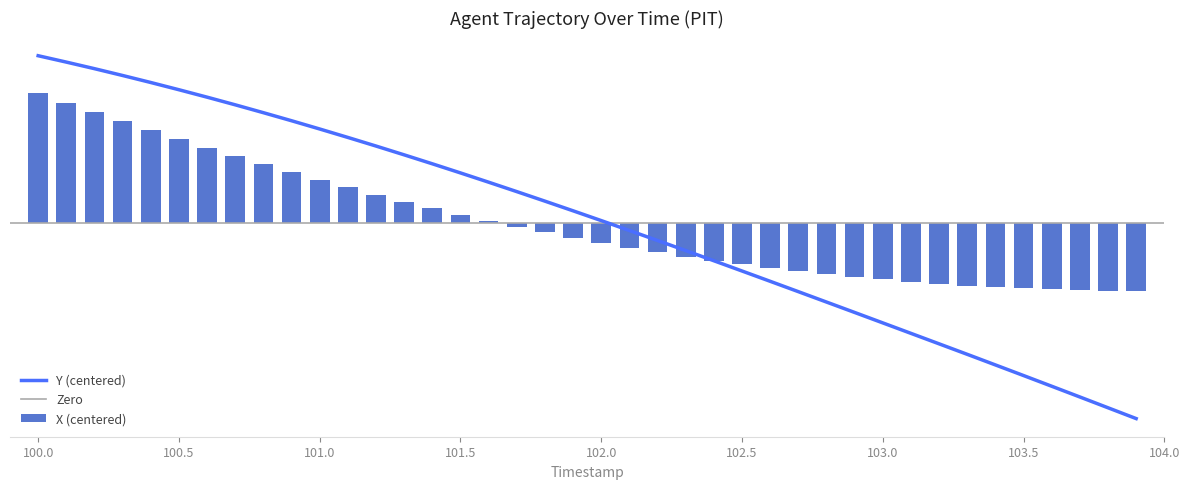

The Y series shows 0.1 at 102.0. True or false?

True